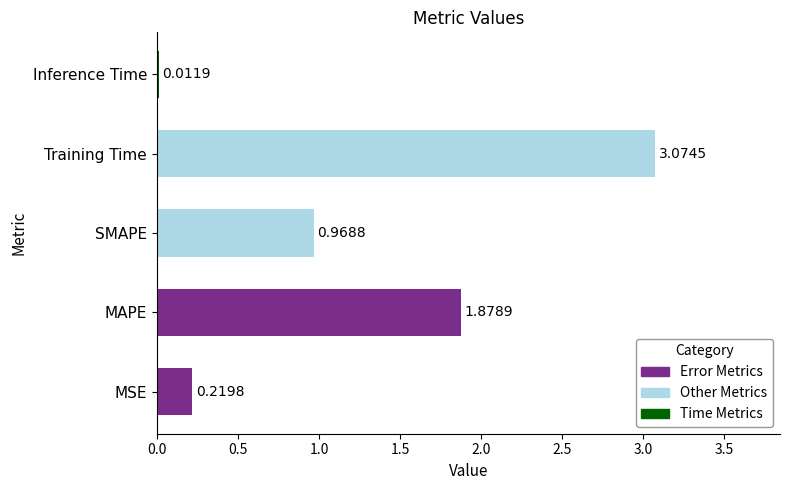

What is the difference between the second highest and second lowest values?

1.7